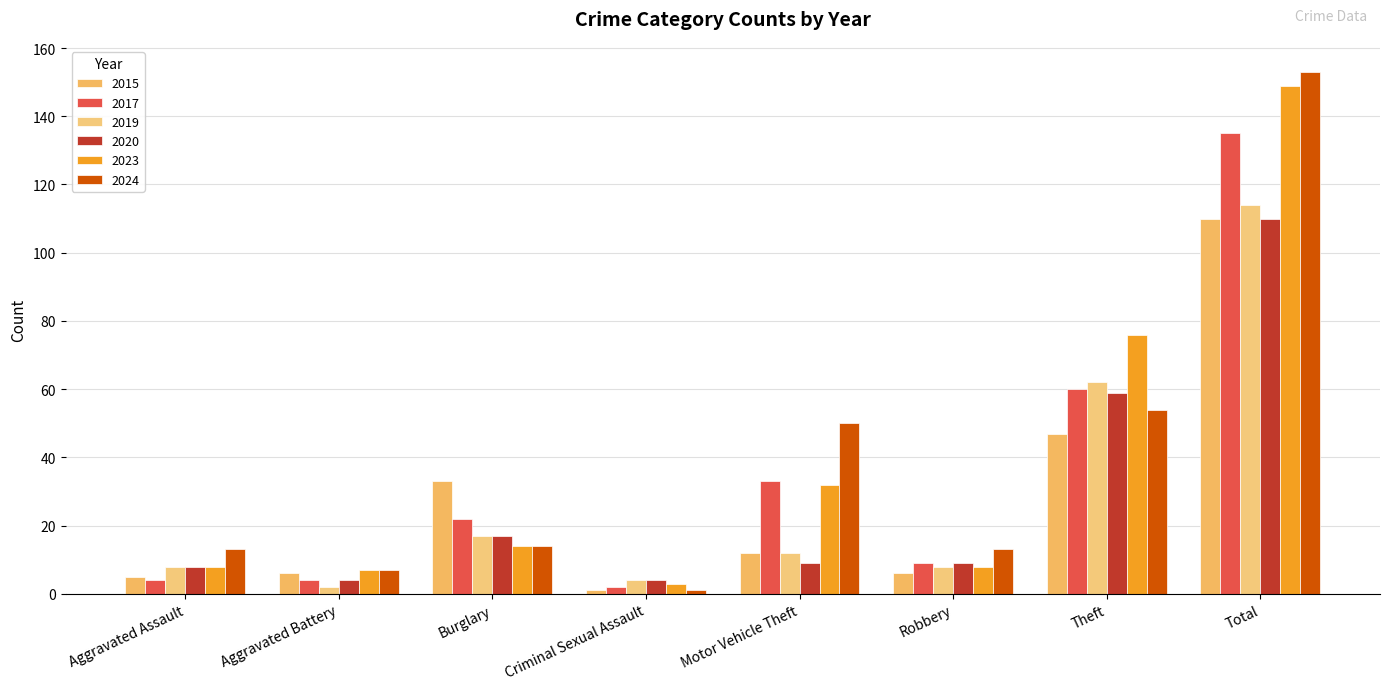

What is the value of the 2023 bar at the 2nd from the left?

7